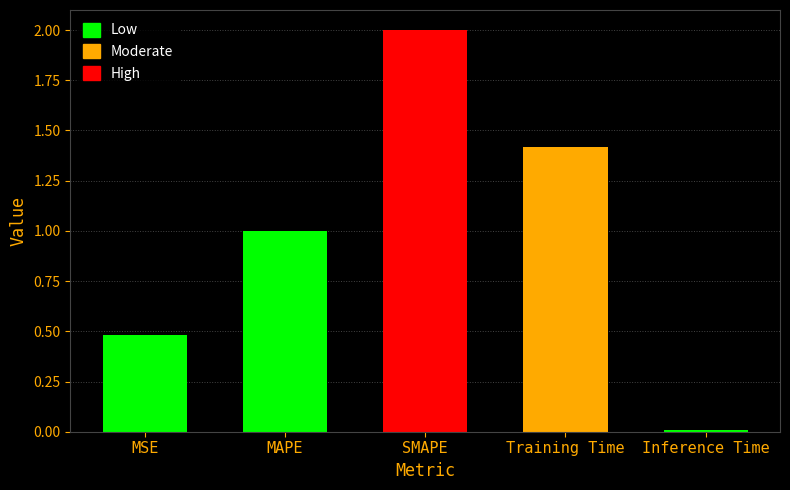

List the labels in order of value, largest first.

SMAPE, Training Time, MAPE, MSE, Inference Time